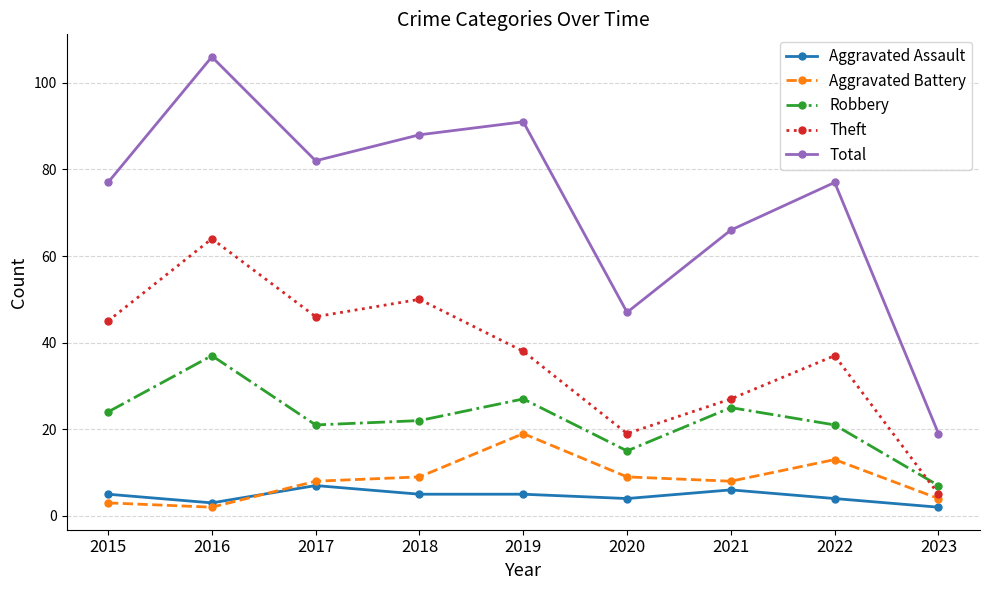

Does the chart display data point markers on the line(s)?

Yes